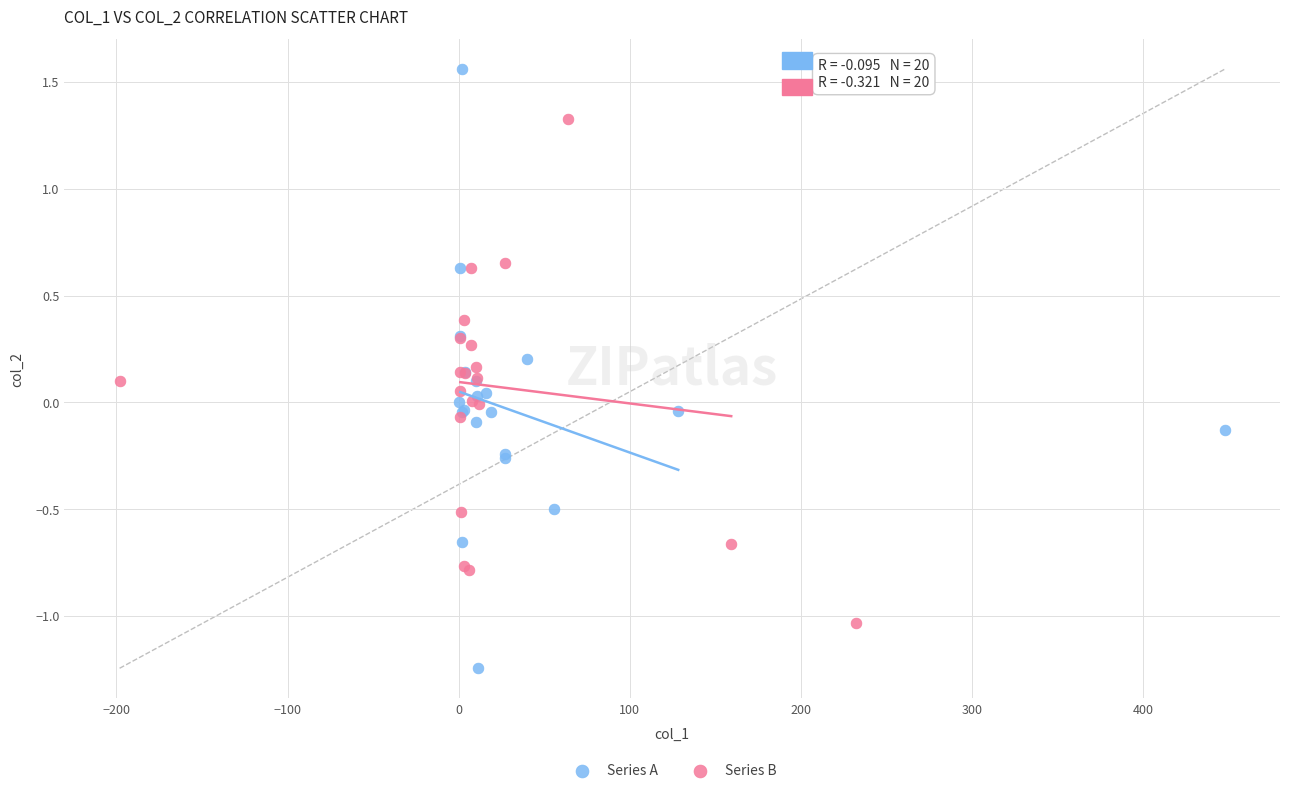

What are all the series names shown in the legend?

Series A, Series B